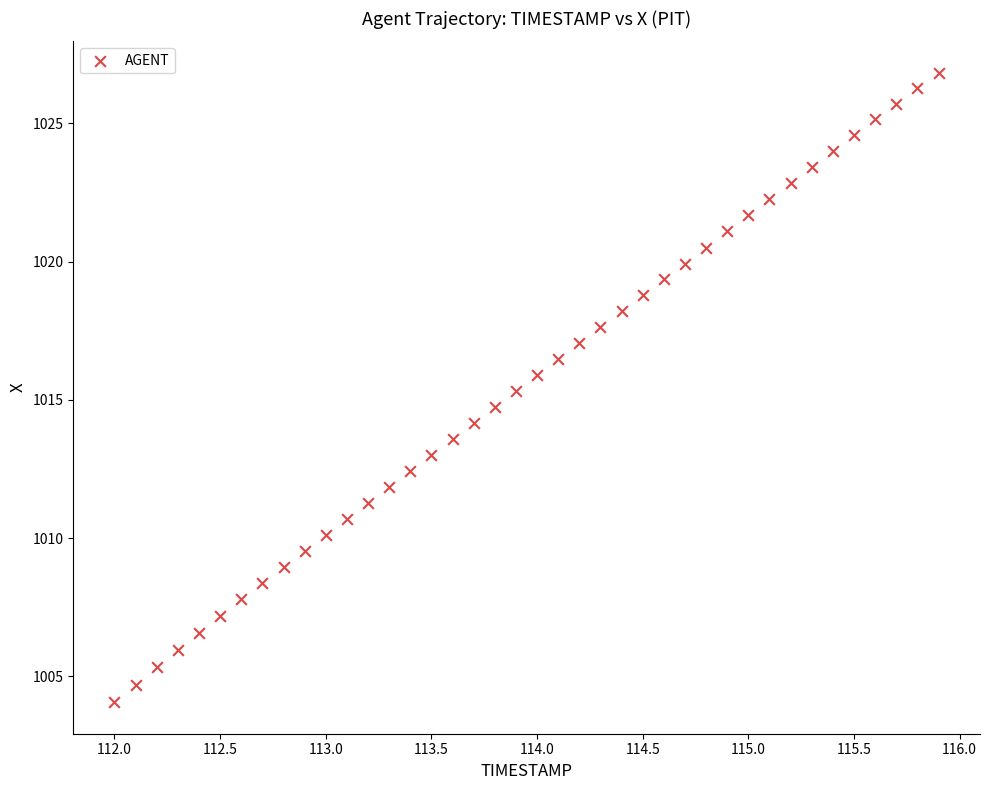

What is the range of Y values (max minus min)?

22.8